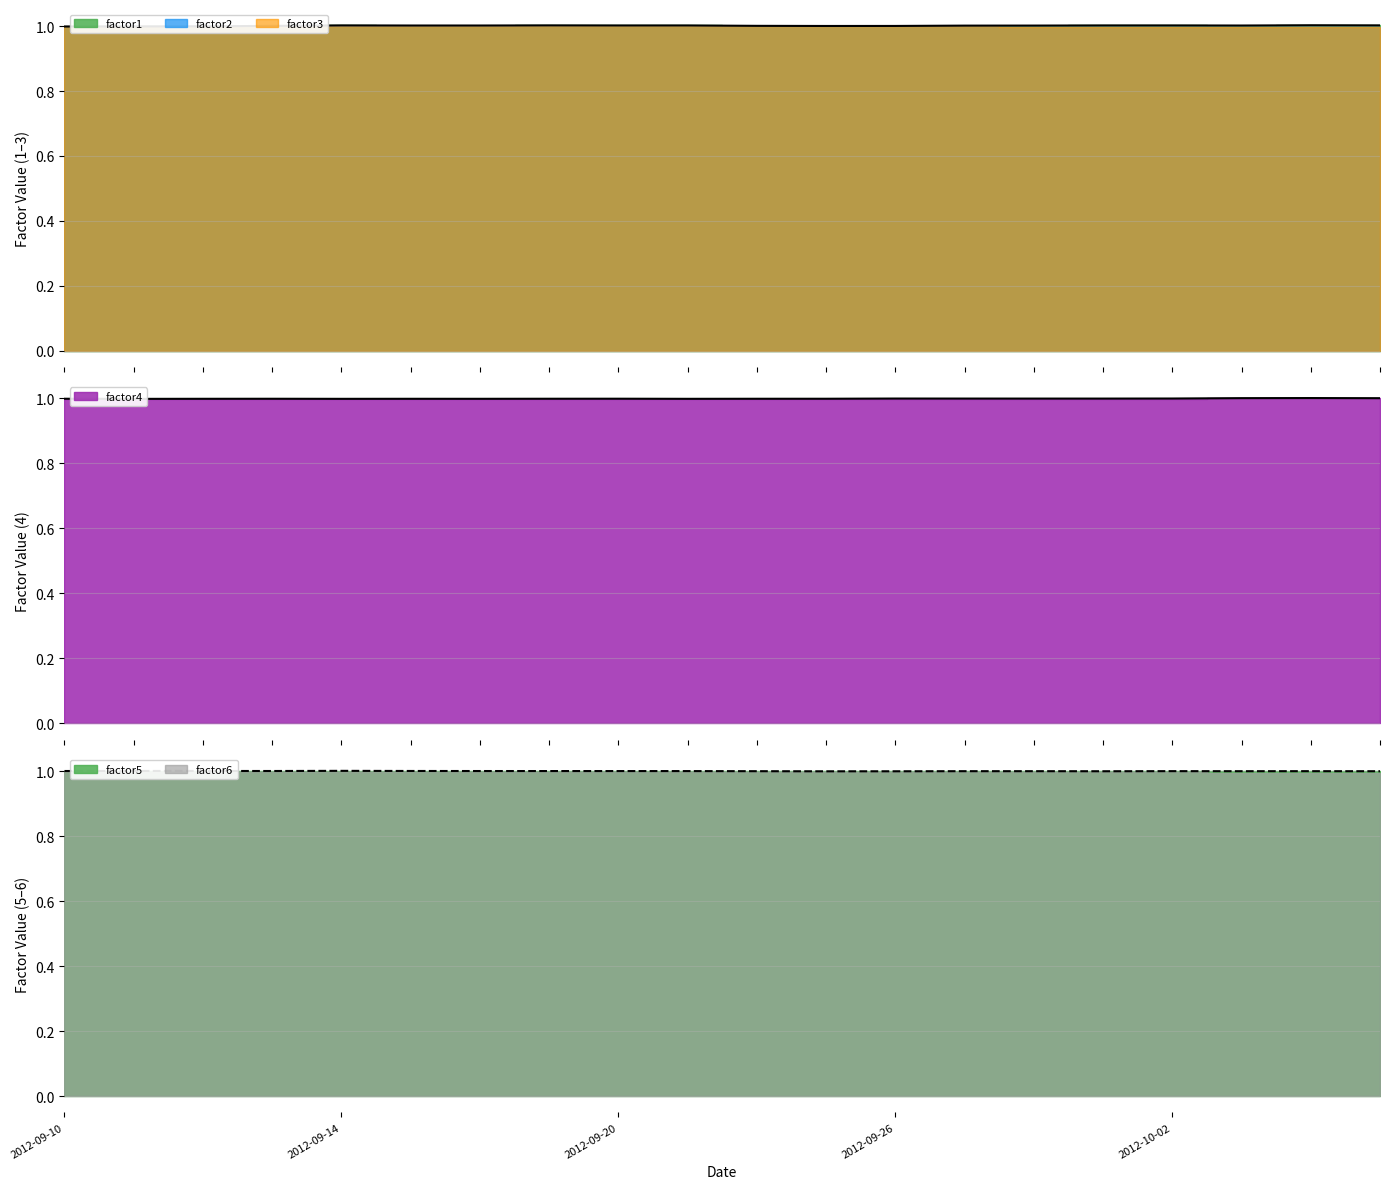

Where do factor4 and factor5 first cross each other?

2012-09-25 and 2012-09-26